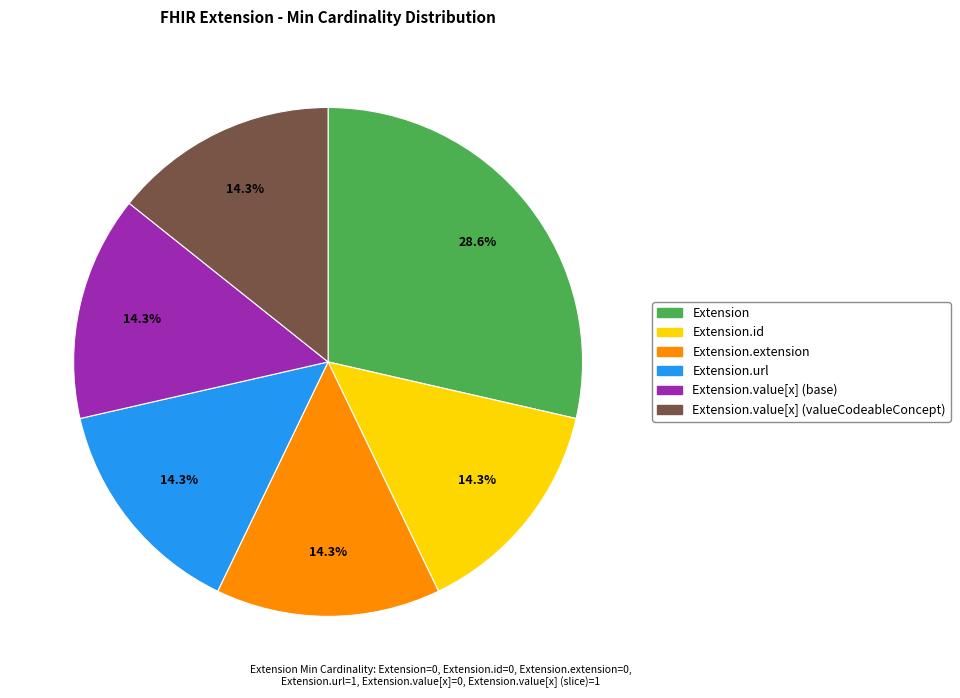

Is there any slice that represents more than half of the pie?

No